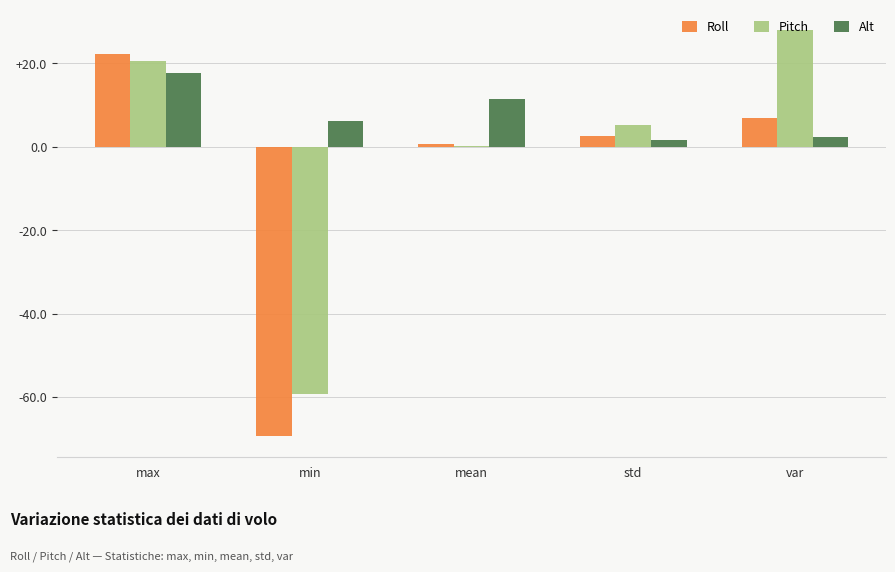

What are all the series names shown in the legend?

Roll, Pitch, Alt